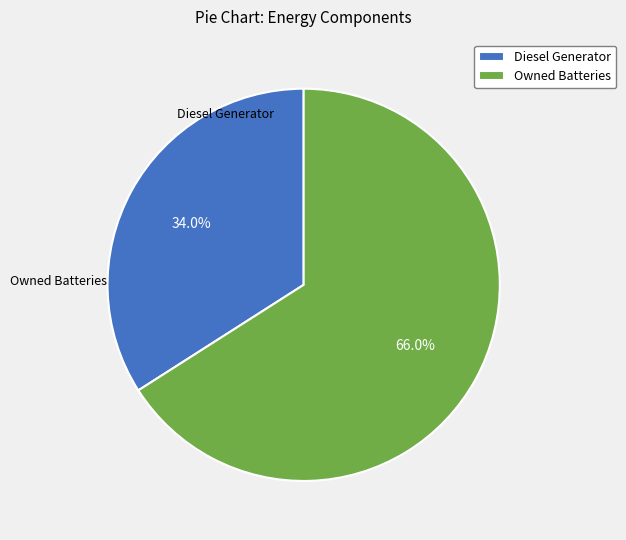

What is the ratio of the value at Owned Batteries to the value at Diesel Generator?

1.9